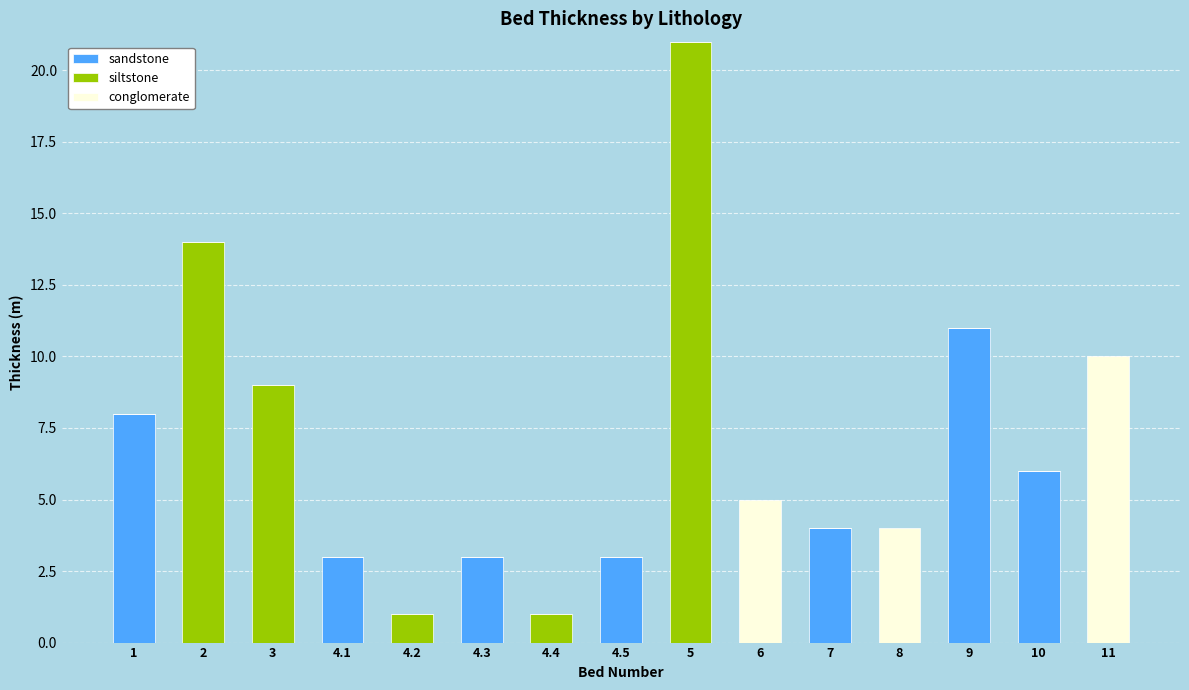

What is the total value across all series at 7?

4